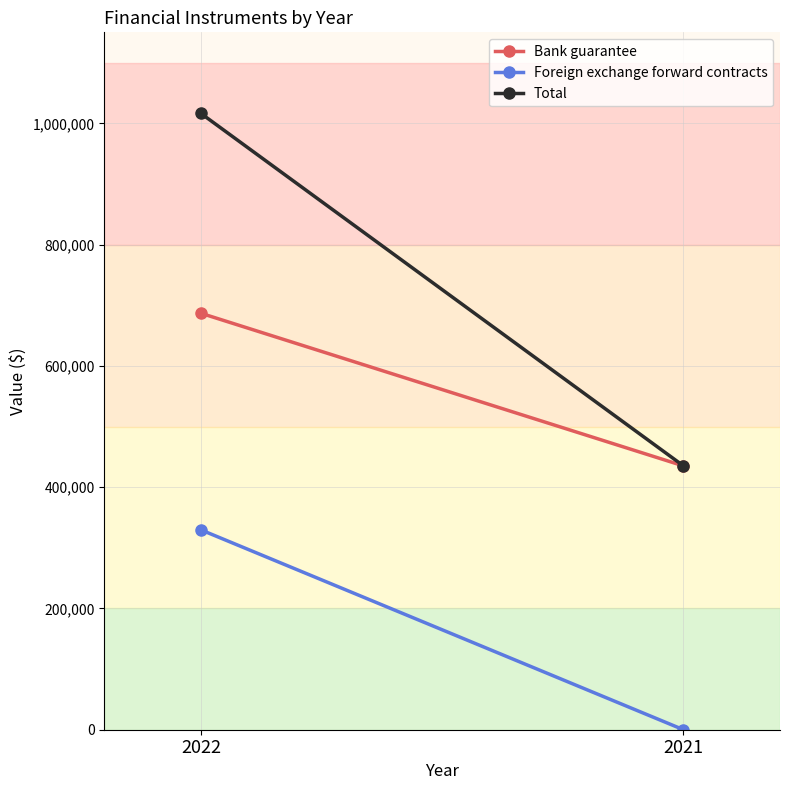

What is the difference between the highest and lowest values at 2022?

686717